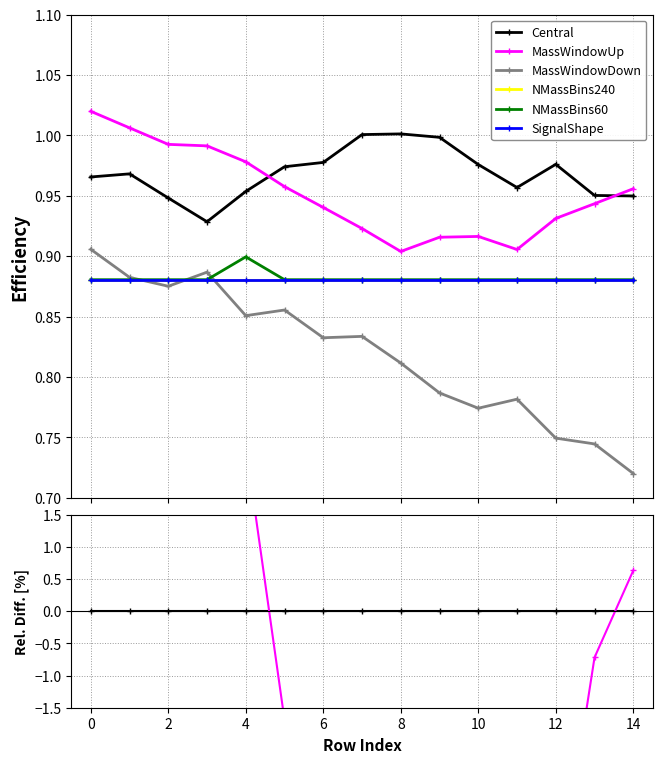

Which series has the largest total across all categories?

Central